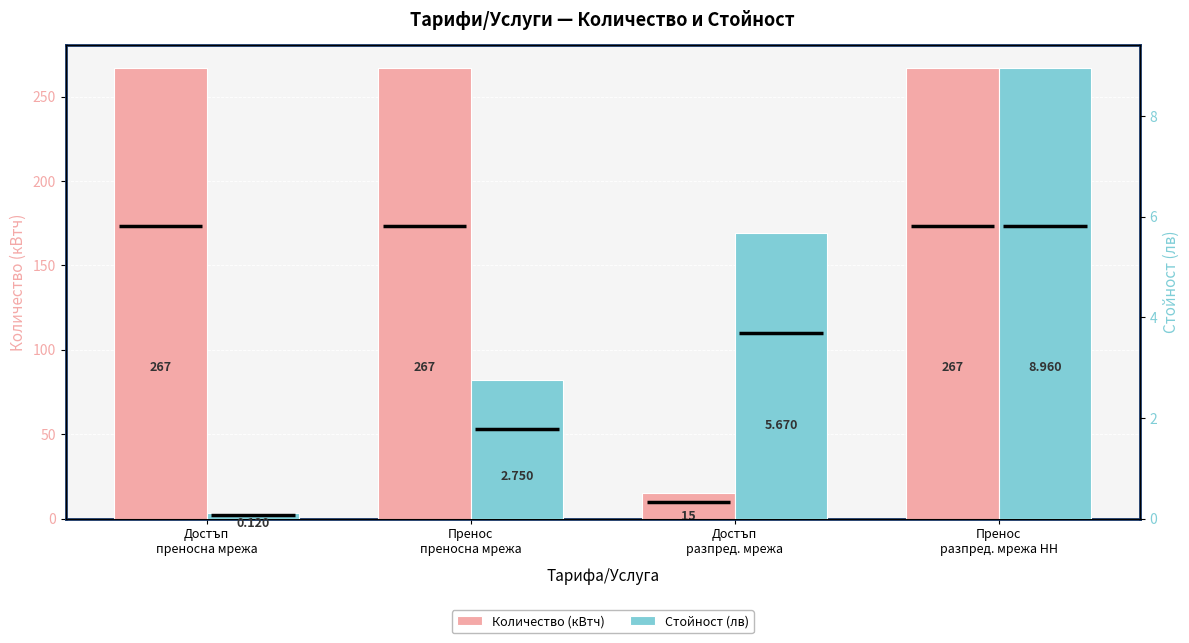

What is the sum of all Количество (кВтч) values?

816.0